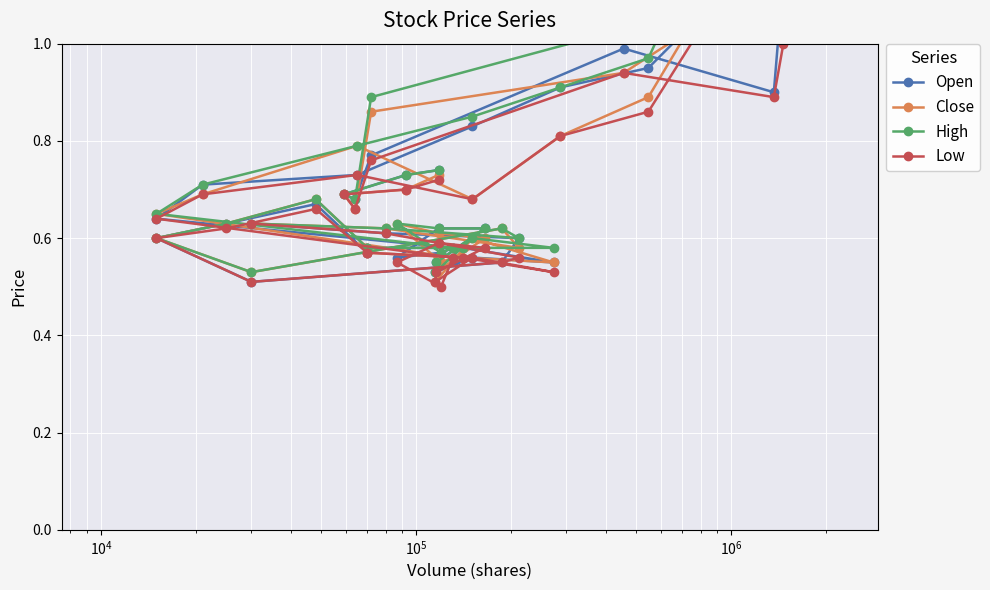

True or false: High and Low cross at least once.

False